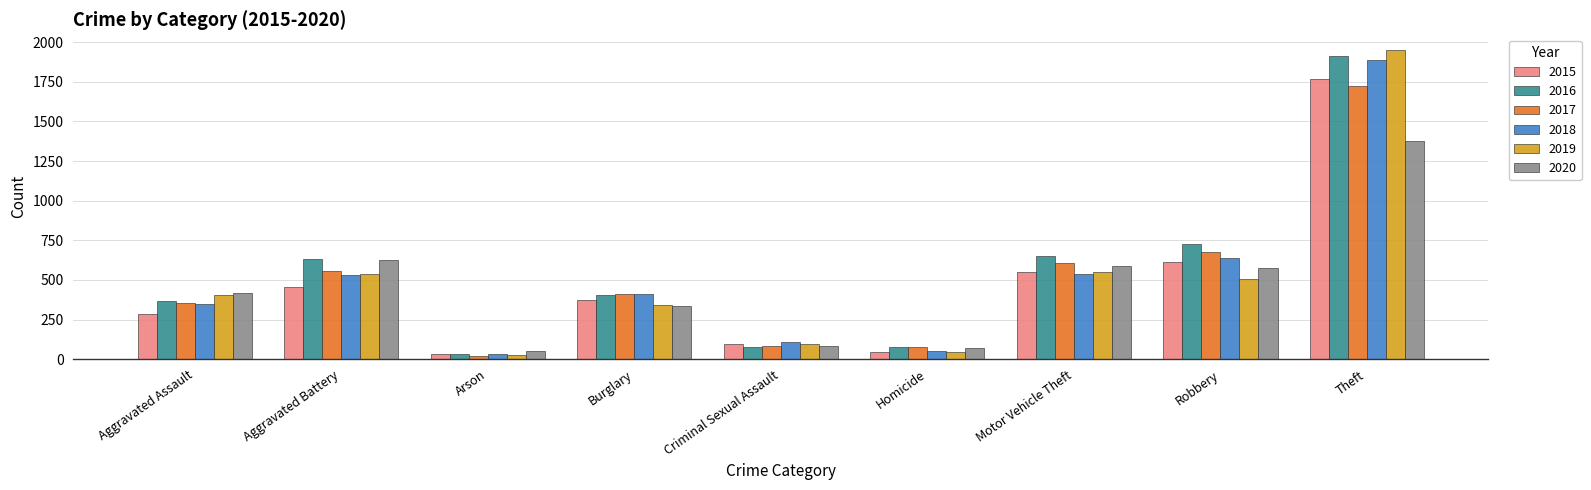

Which series has the largest range (max minus min)?

2019